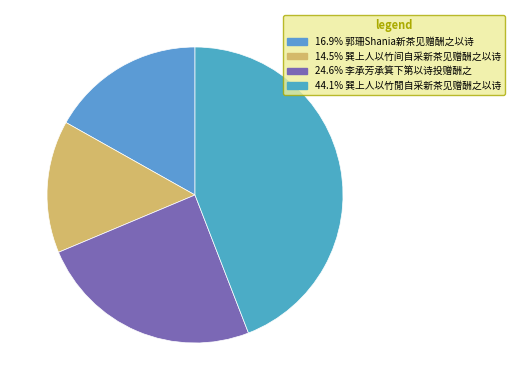

Count the number of slices in the pie.

4